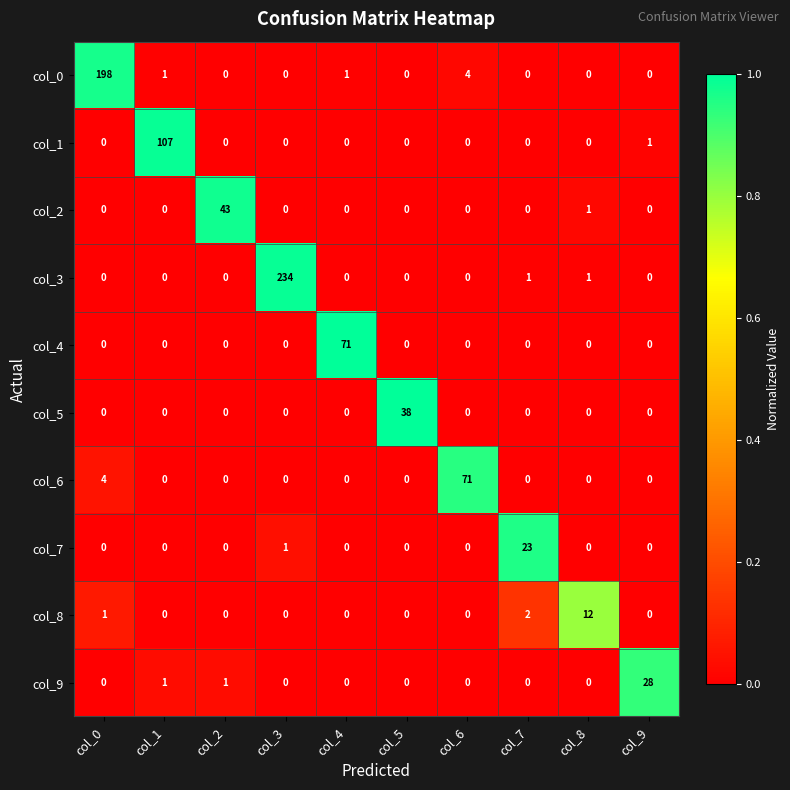

Which series changed the most between col_4 and col_8?

col_4